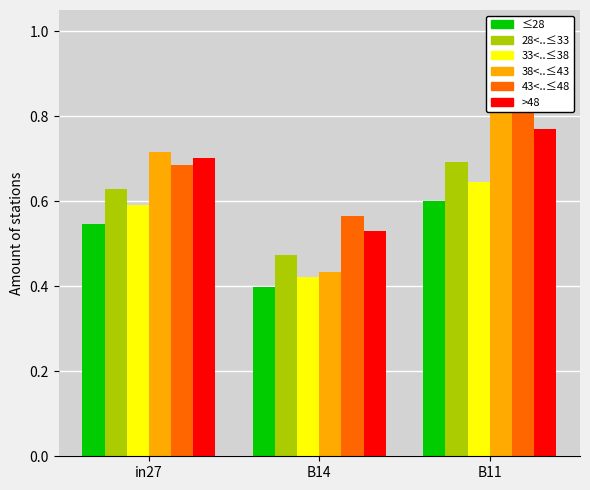

Rank the series at in27 from lowest to highest value.

job490_scenario0_967, job495_scenario1_979, job494_scenario1_977, job497_scenario3_981, job499_scenario3_985, job496_scenario4_980